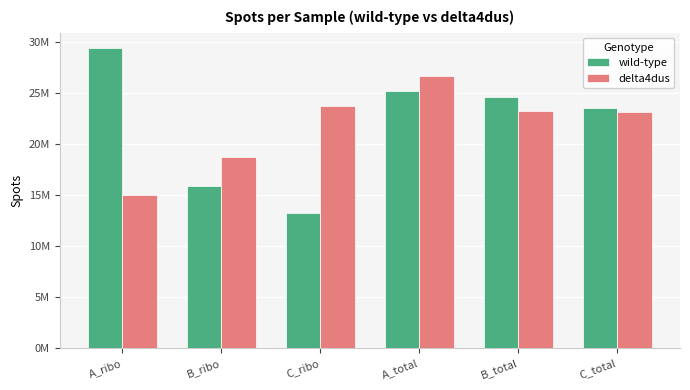

Are the bars grouped side by side (vs. stacked)?

Yes